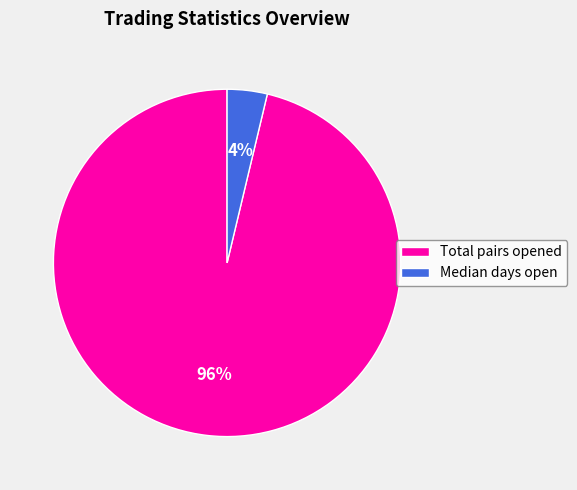

What is the largest slice in the pie chart?

Total pairs opened